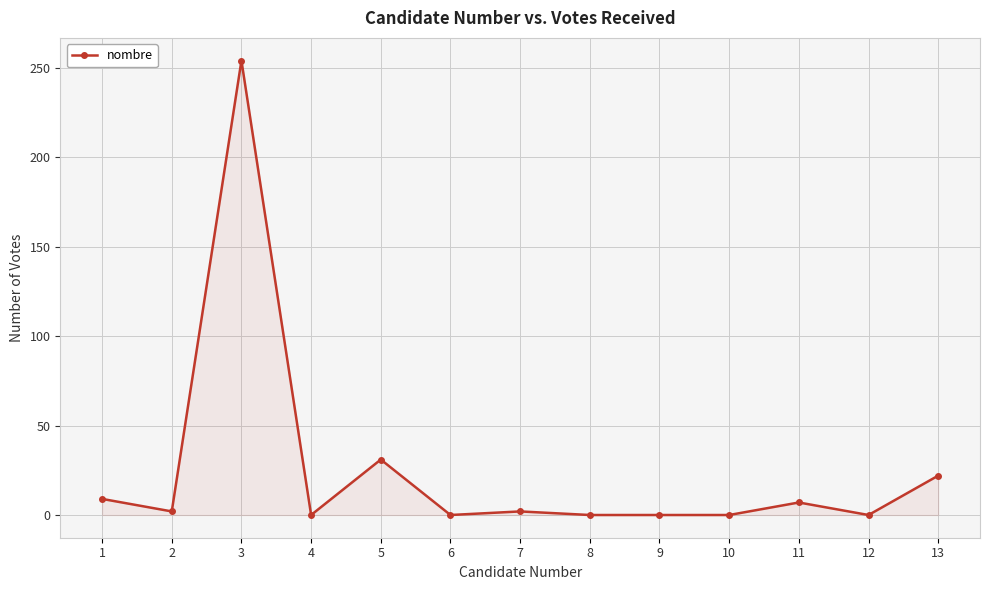

Does the chart have visible grid lines?

Yes